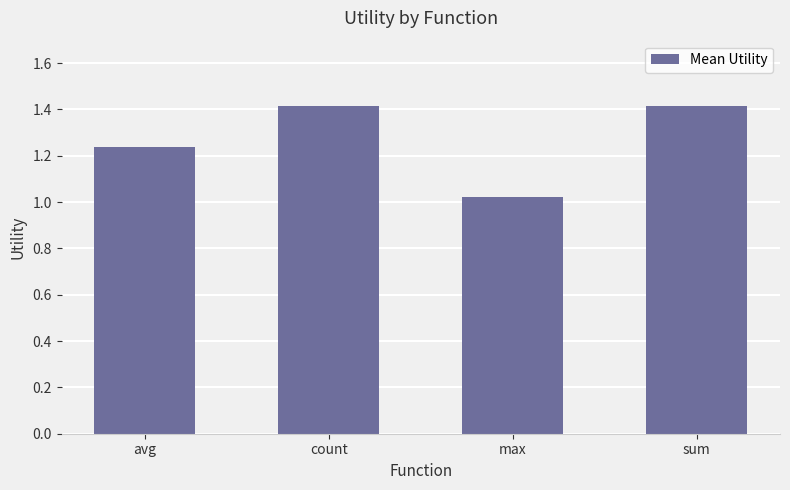

Which label corresponds to the smallest value in the chart?

max